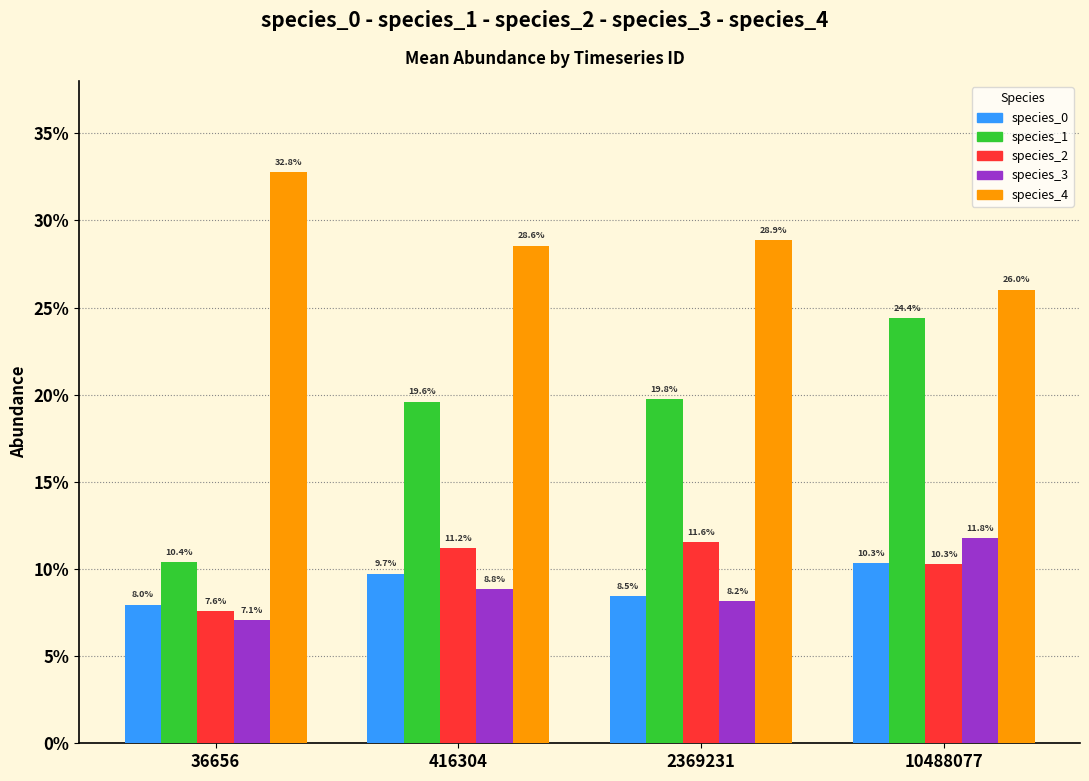

What are all the series names shown in the legend?

species_0, species_1, species_2, species_3, species_4